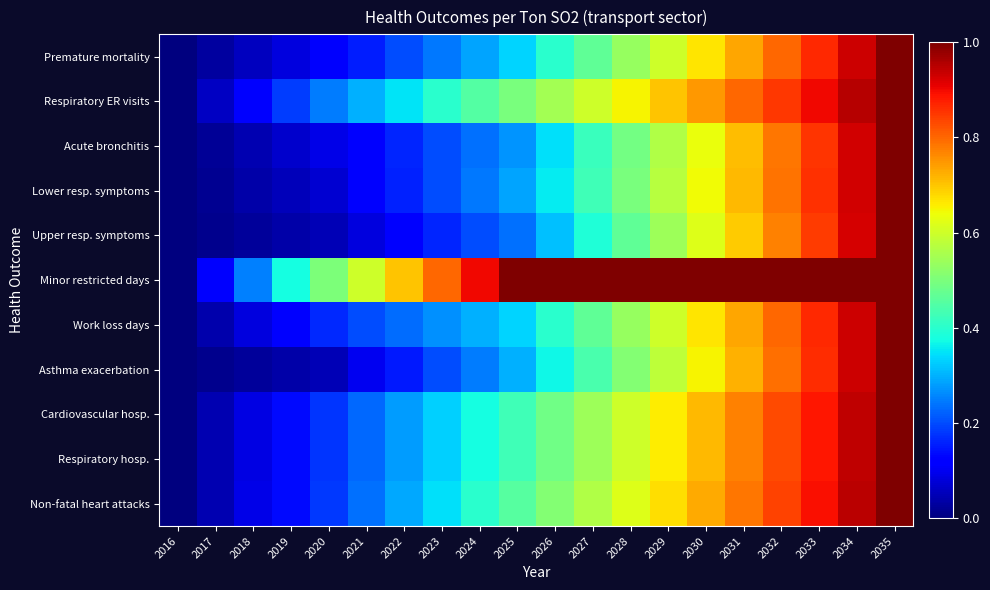

Which series has the widest spread of values?

Premature mortality